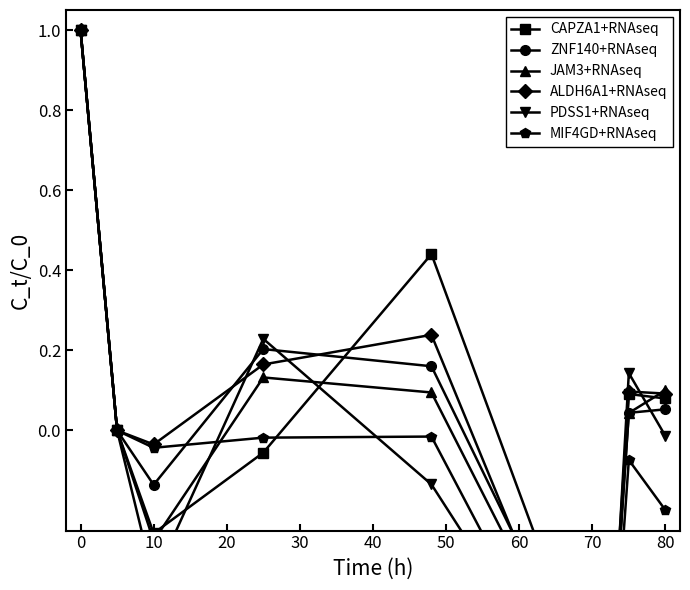

Does the chart display data point markers on the line(s)?

Yes